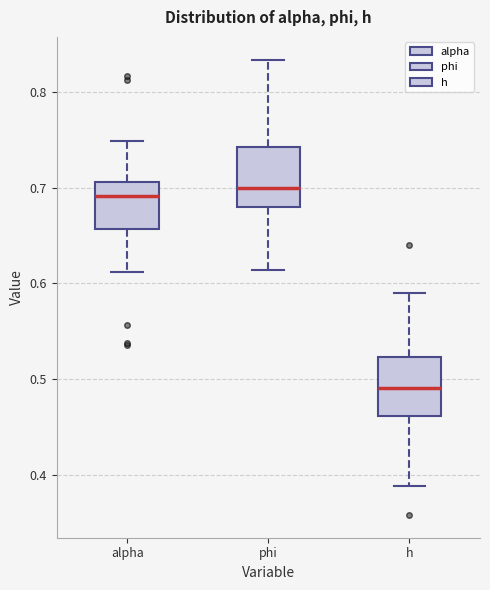

Which box's median line is the lowest?

h